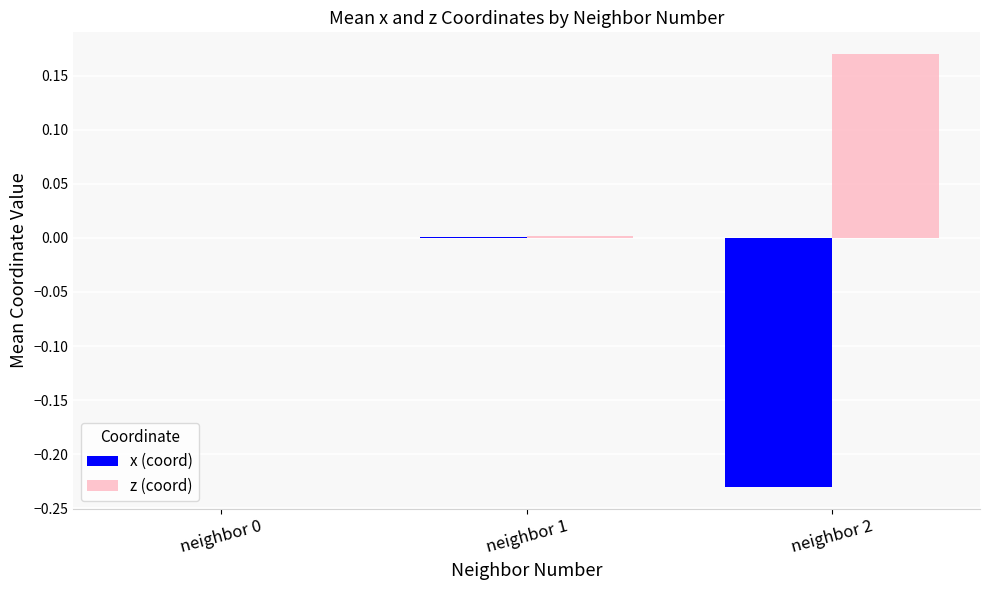

Which series changed the most between neighbor 1 and neighbor 2?

x (coord)